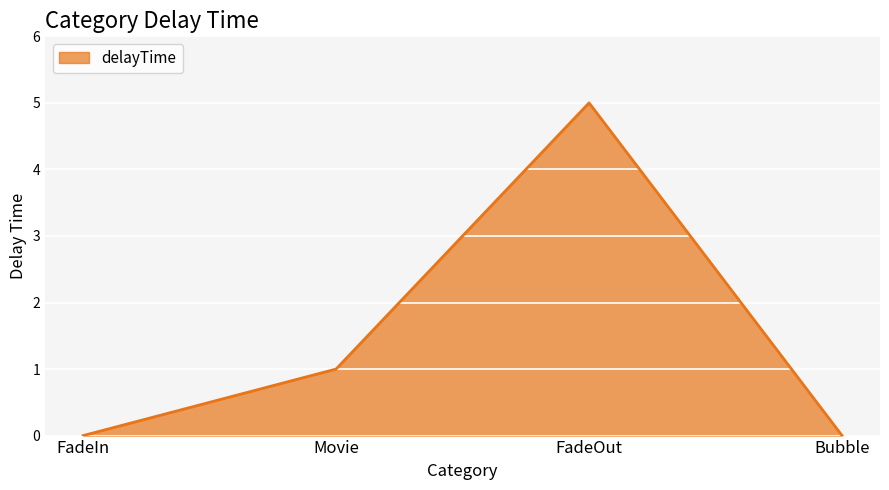

True or false: there are more than 0 points higher than both neighbors.

True